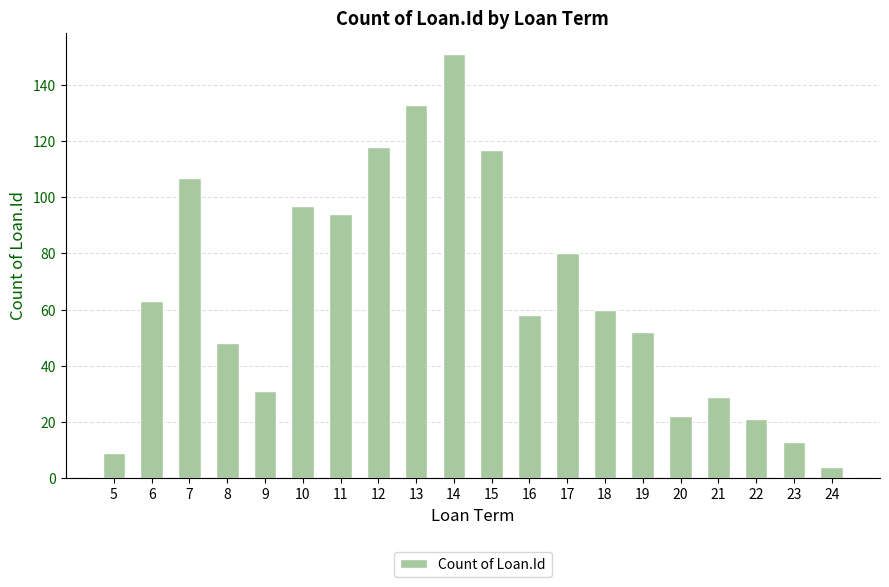

Between 18 and 14, which is larger?

14